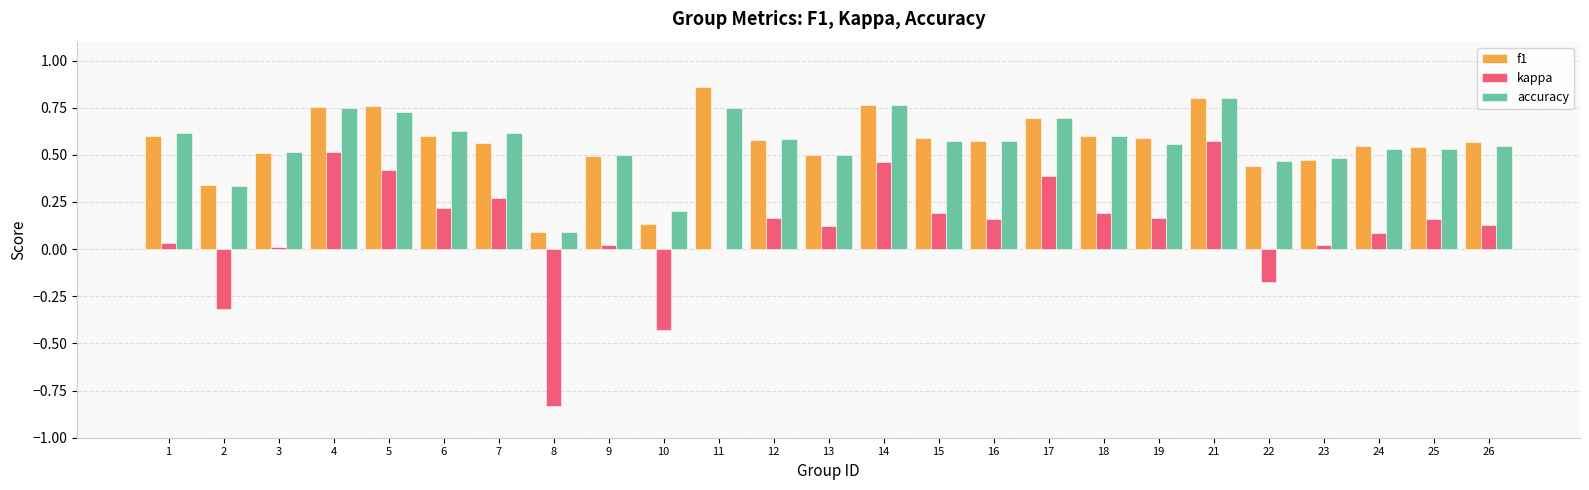

Is the value of kappa at 11 greater than the value of f1 at 19?

No